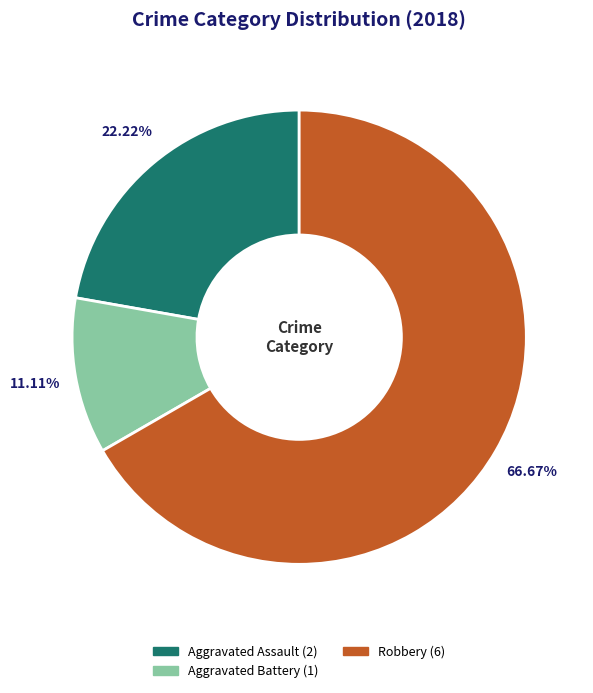

Is there a majority slice in this chart?

Yes